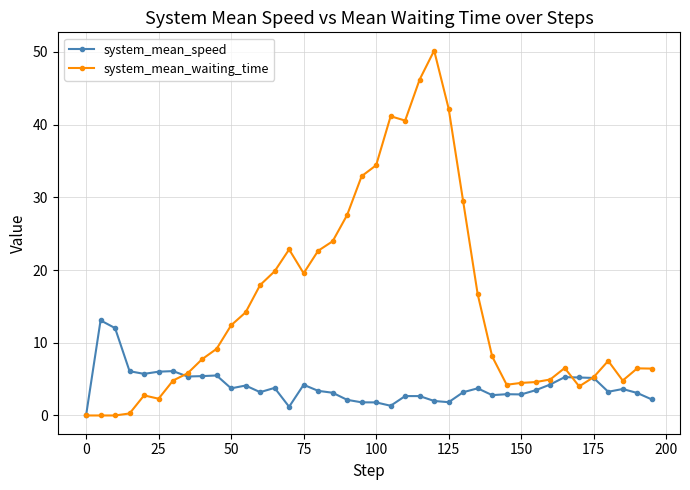

Rank the series by their maximum value, from lowest to highest.

system_mean_speed, system_mean_waiting_time